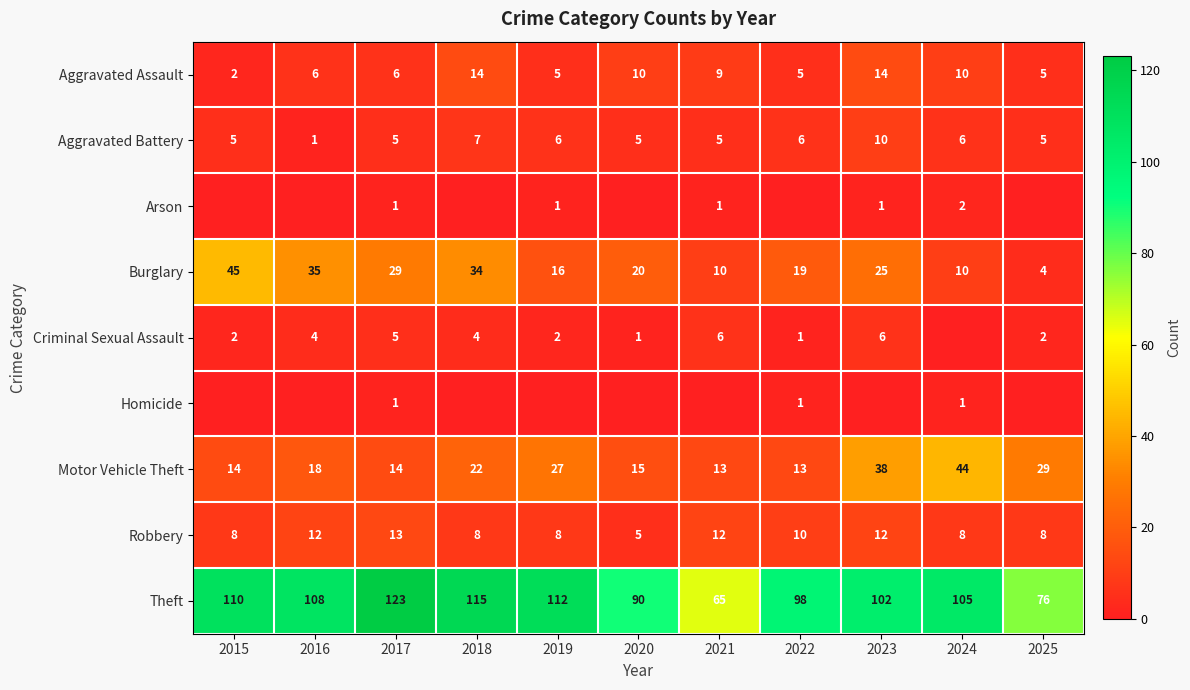

How many values in the Aggravated Assault series are below 6?

4